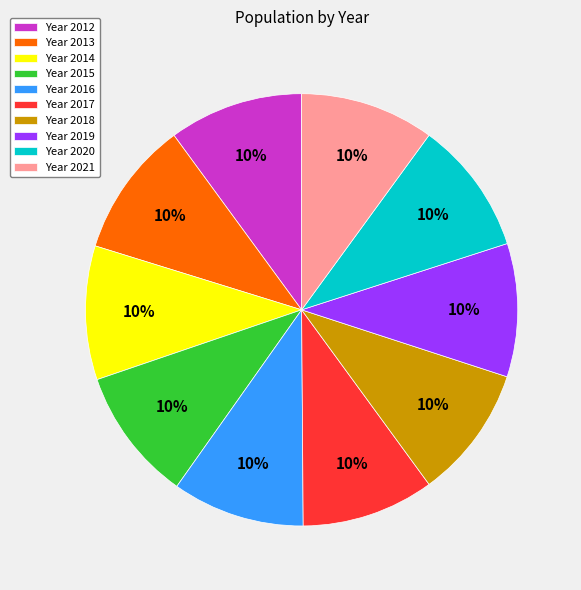

Do Year 2020 and Year 2014 together represent more than half of the pie?

No